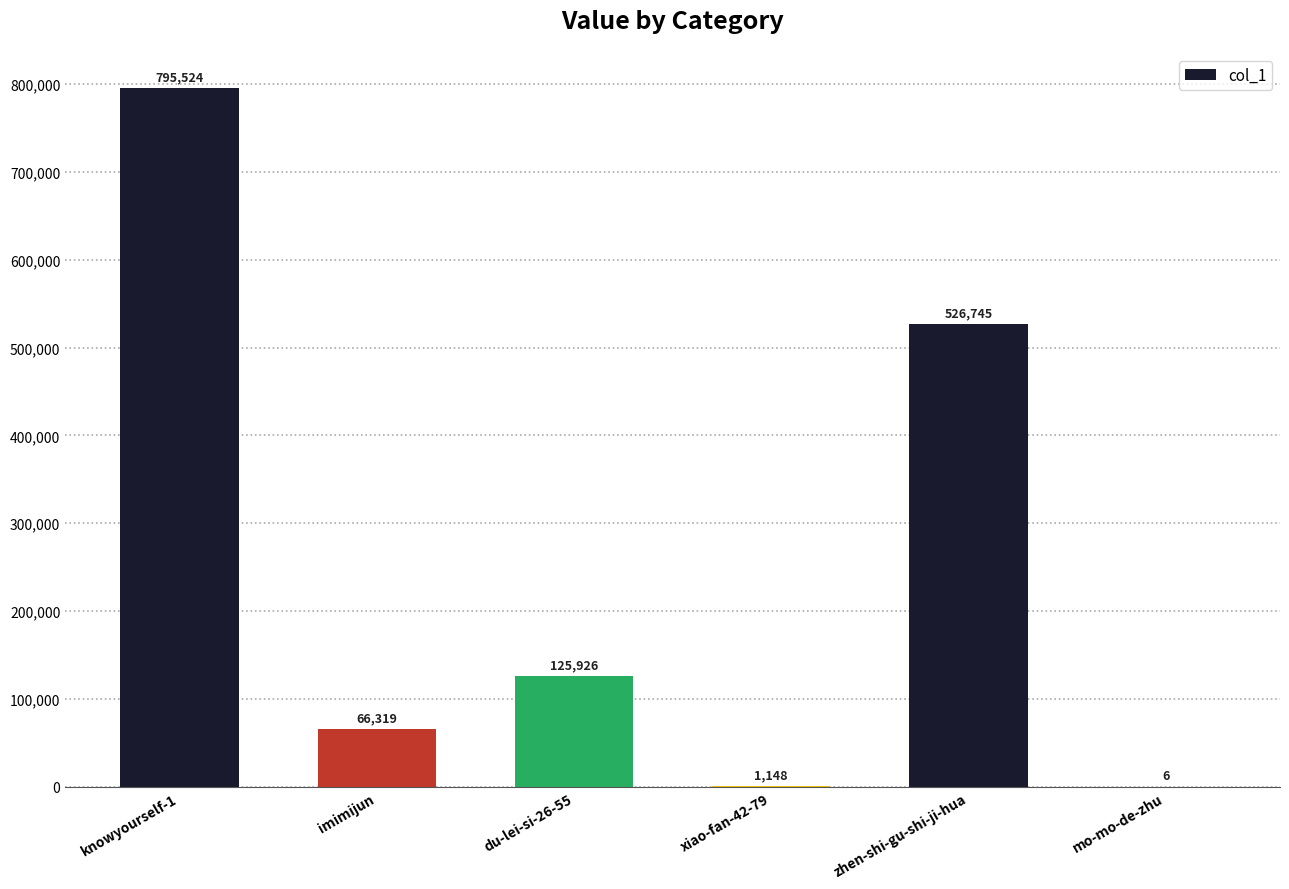

What is the sum of all values?

1515668